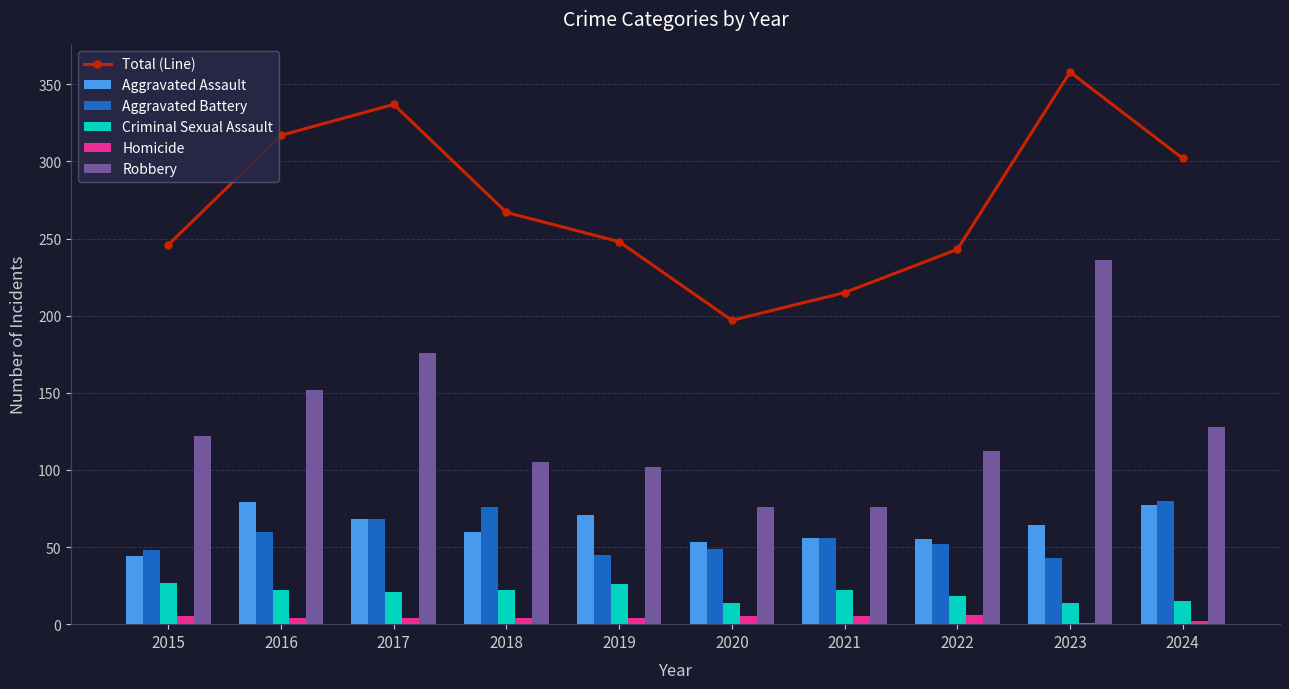

What is the sum of all Total (Line) values?

2730